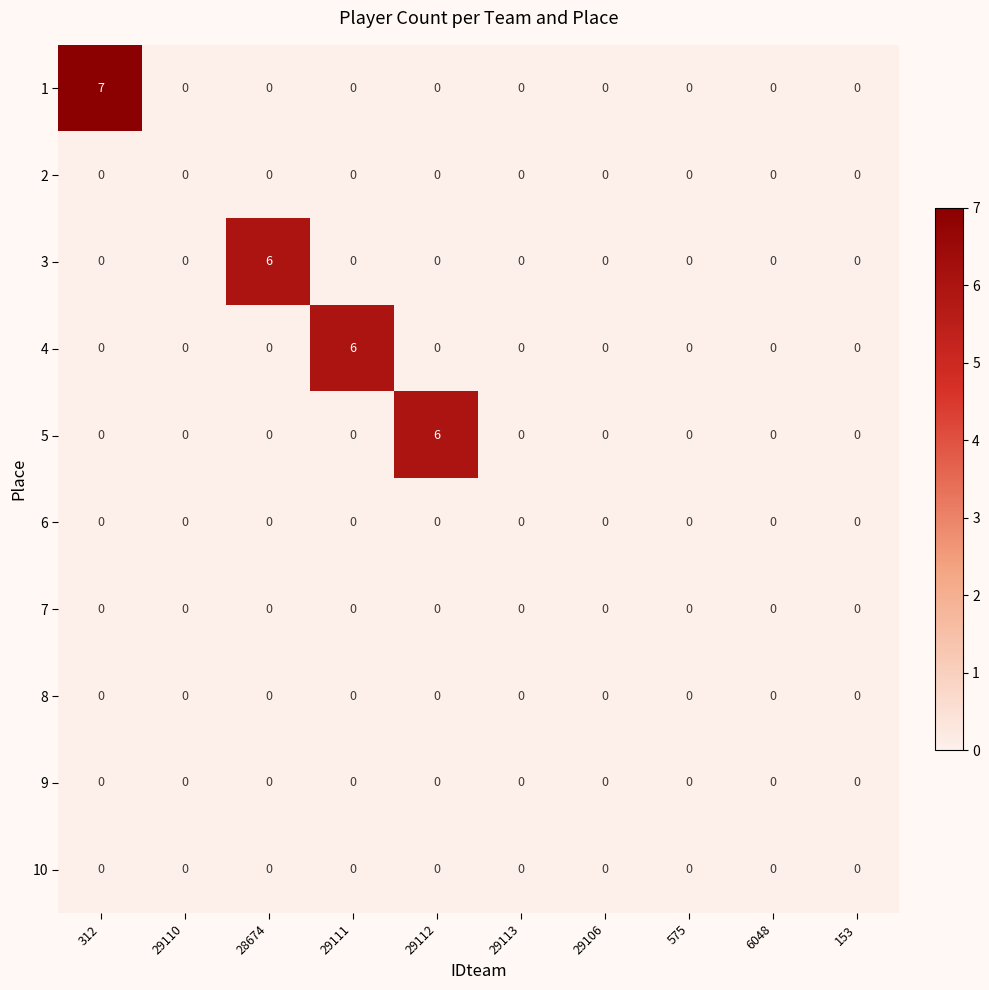

At which category is the sum across all series the highest?

312